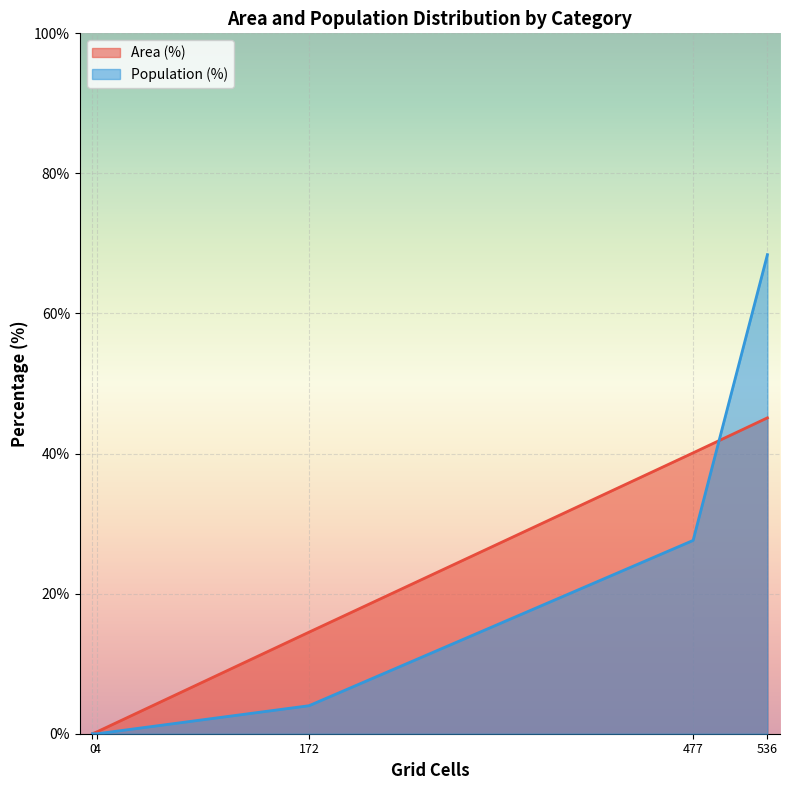

True or false: Population (%) and Area (%) cross at least once.

False